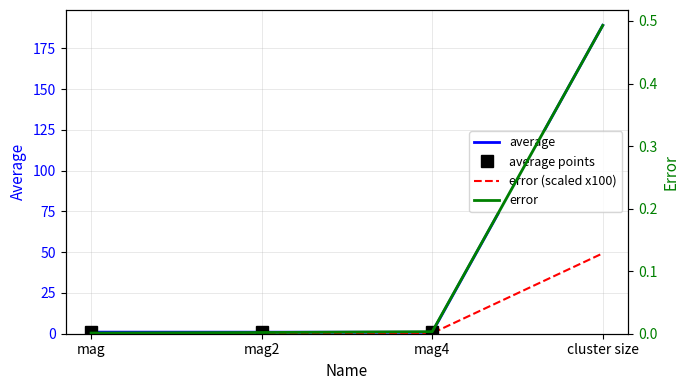

How many lines are shown in the chart?

2